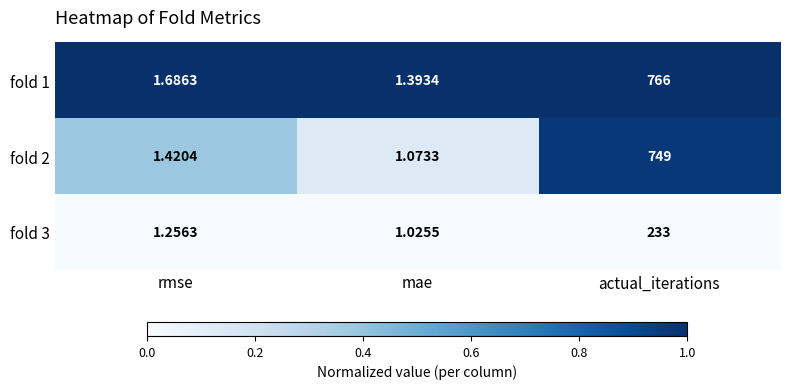

Is the value of fold 2 at actual_iterations greater than the value of fold 3 at actual_iterations?

Yes